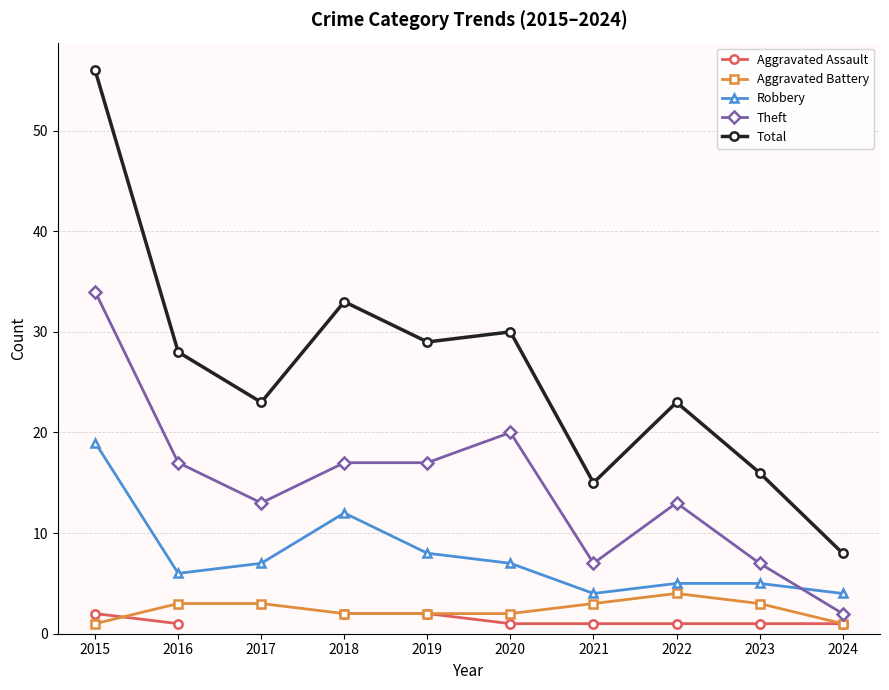

The value of Aggravated Battery at 2019 is 3.2. True or false?

False